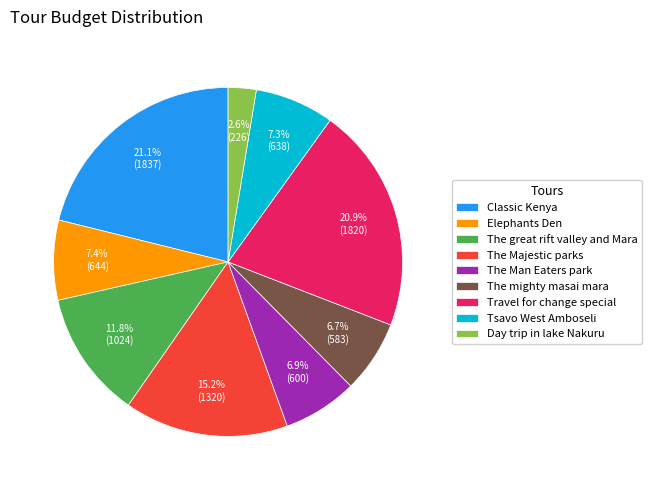

True or false: Classic Kenya accounts for 21% of the total.

True